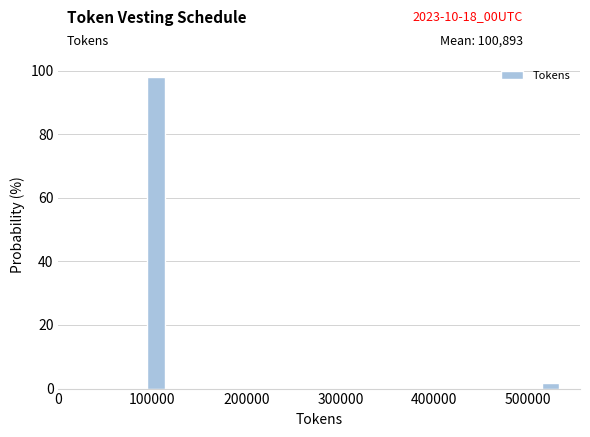

Read against the x-axis, roughly where is the centre of the tallest bar?

100000